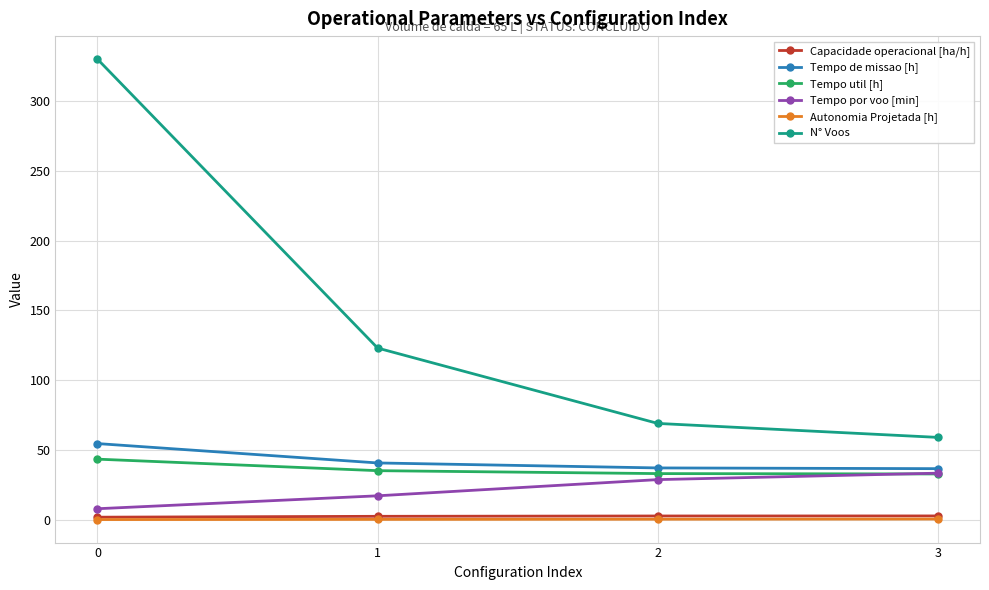

What is the minimum value for Tempo por voo [min]?

7.9